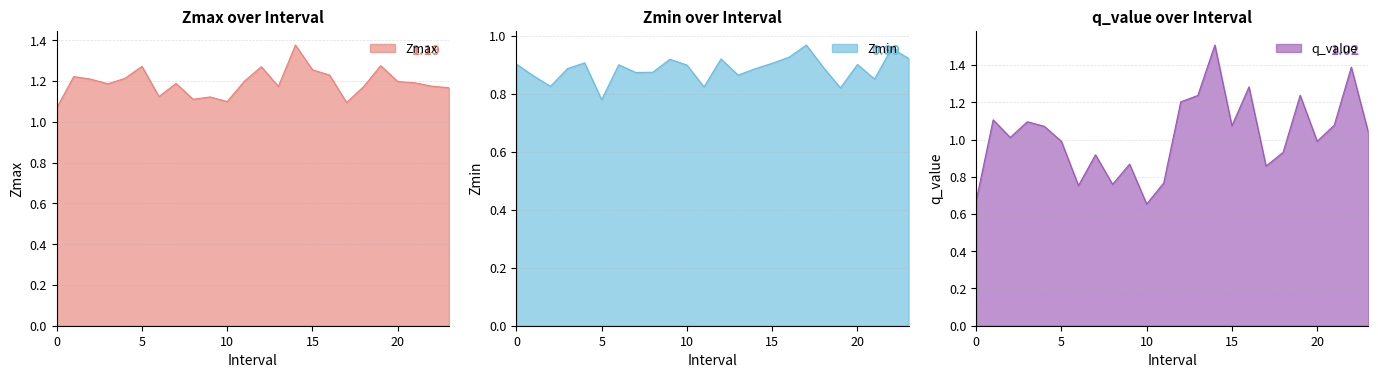

How many lines are shown in the chart?

3